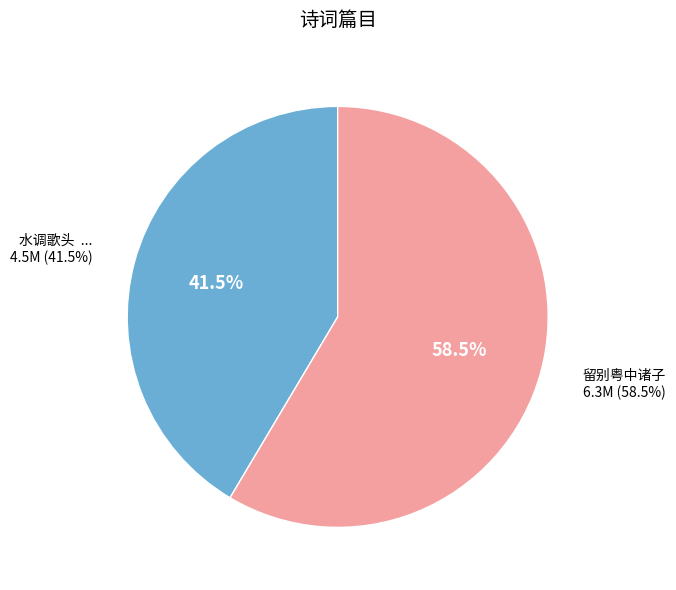

Rank the categories by value from highest to lowest.

留别粤中诸子, 水调歌头  丙辰中秋与粤中诸子聚浙人残黎楼同和东坡韵